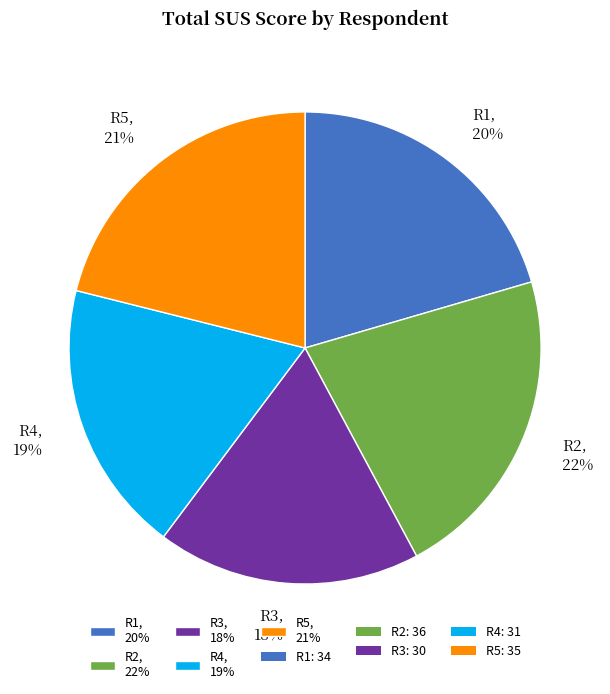

Which category has the smallest portion of the pie?

R3